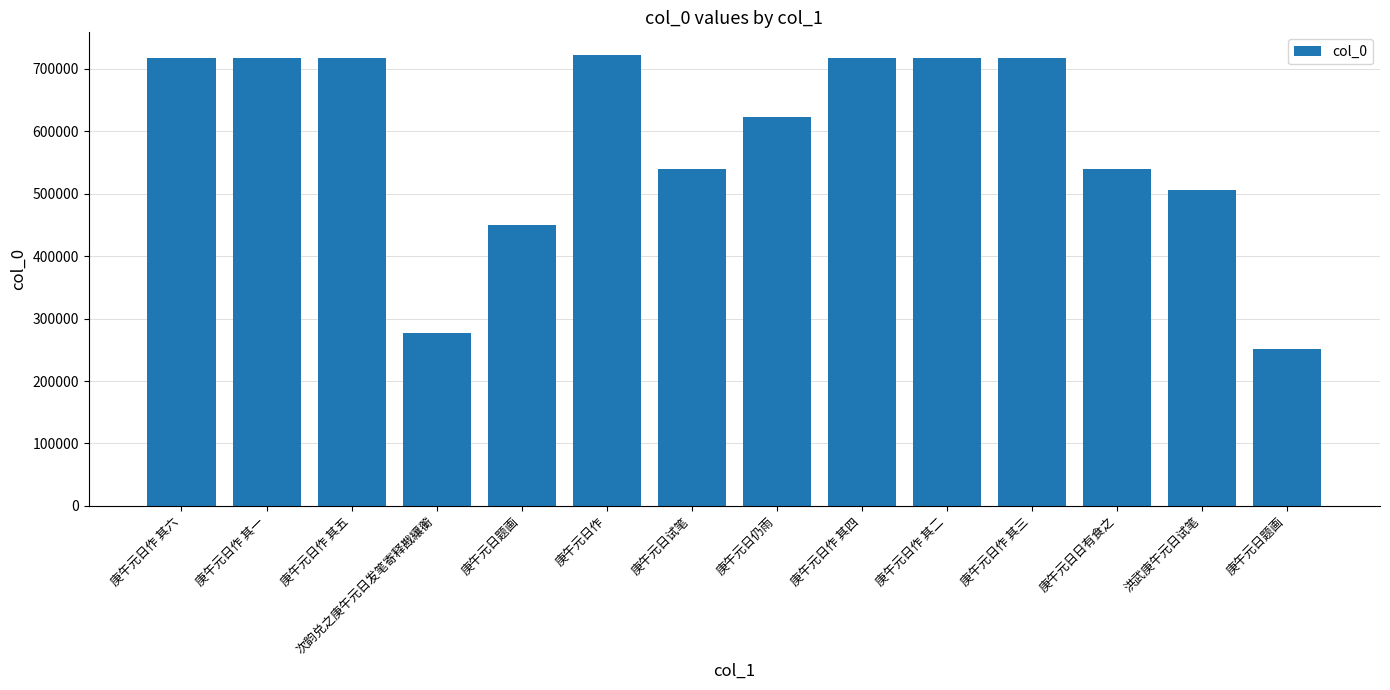

Is it true that the value at 庚午元日作 其六 is 717301?

True